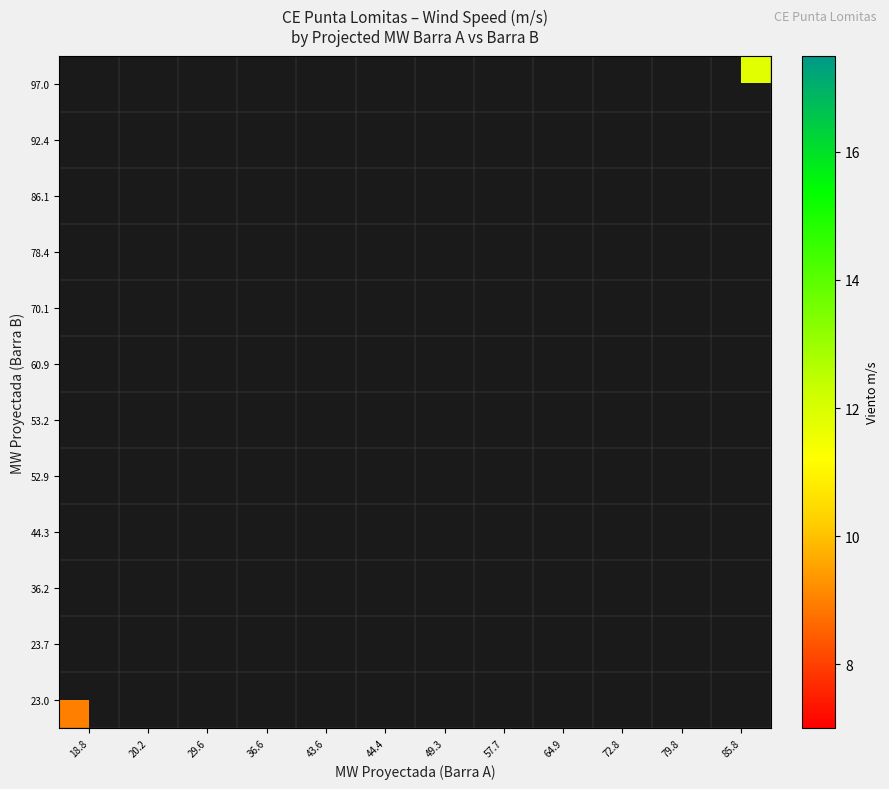

How many series are shown in this chart?

12